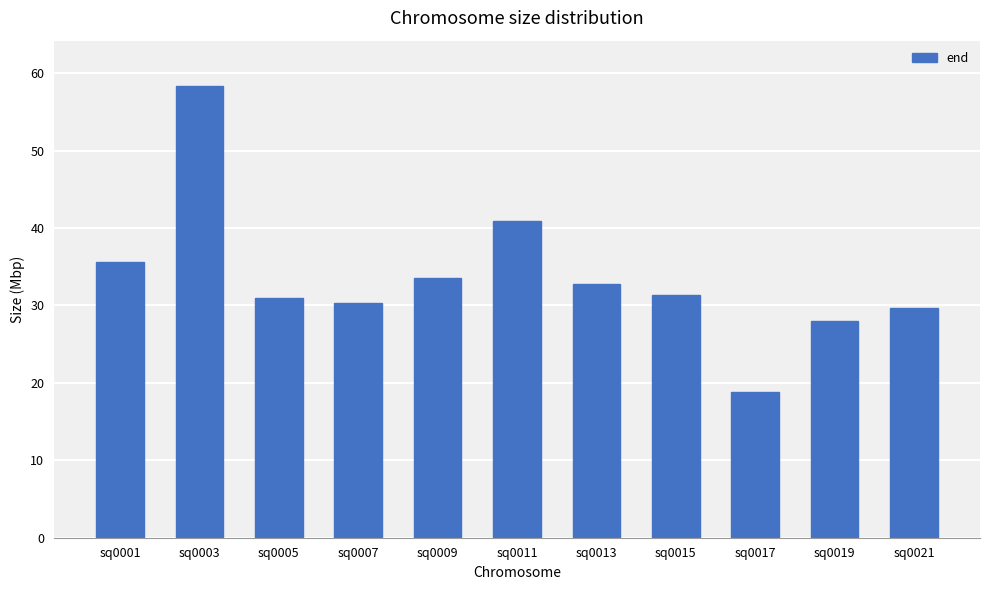

What is the minimum value shown in the chart?

18766126